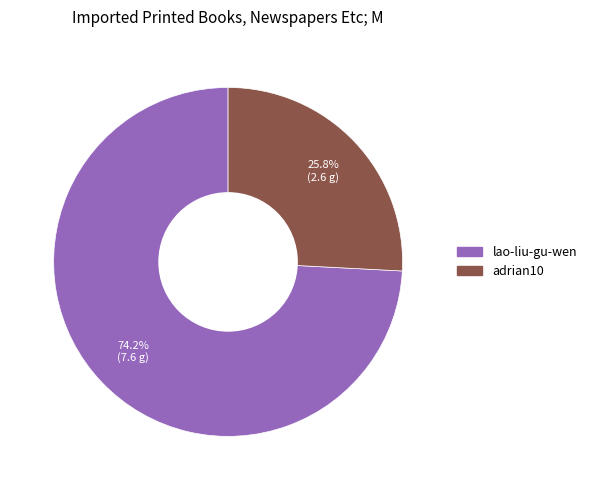

Rank the categories by value from lowest to highest.

adrian10, lao-liu-gu-wen